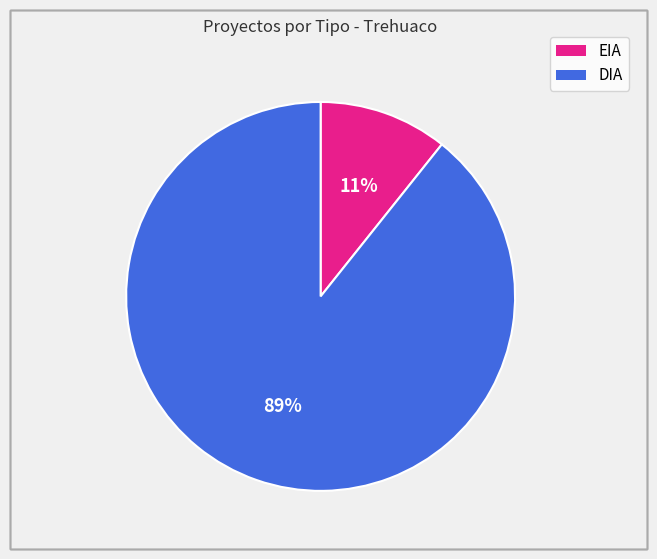

Is EIA the majority of the pie?

No